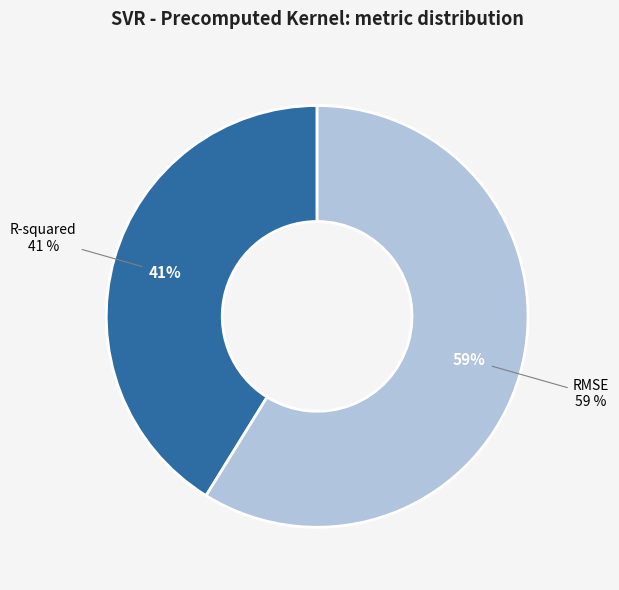

What is the total percentage of RMSE and R-squared?

100.0%